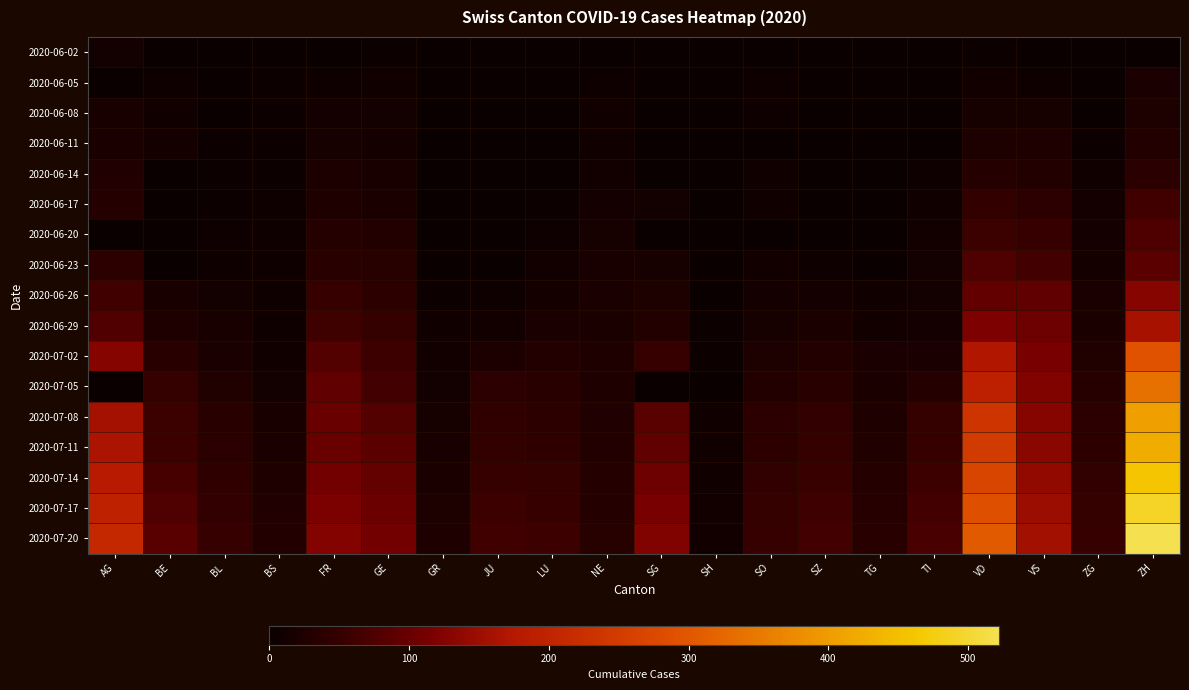

Reading right to left, transcribe all the data shown in this chart.

2020-06-02: ZH=2	ZG=0	VS=2	VD=4	TI=0	TG=0	SZ=0	SO=3	SH=0	SG=0	NE=1	LU=0	JU=0	GR=0	GE=4	FR=2	BS=0	BL=1	BE=1	AG=12
2020-06-05: ZH=19	ZG=0	VS=7	VD=11	TI=1	TG=0	SZ=0	SO=6	SH=0	SG=0	NE=6	LU=0	JU=0	GR=1	GE=8	FR=7	BS=4	BL=3	BE=6	AG=0
2020-06-08: ZH=23	ZG=1	VS=15	VD=15	TI=1	TG=1	SZ=0	SO=6	SH=1	SG=0	NE=9	LU=1	JU=0	GR=1	GE=12	FR=13	BS=4	BL=3	BE=8	AG=17
2020-06-11: ZH=28	ZG=5	VS=24	VD=23	TI=2	TG=1	SZ=1	SO=0	SH=1	SG=0	NE=9	LU=1	JU=0	GR=2	GE=14	FR=16	BS=5	BL=4	BE=14	AG=21
2020-06-14: ZH=38	ZG=9	VS=28	VD=31	TI=6	TG=1	SZ=1	SO=8	SH=0	SG=0	NE=11	LU=3	JU=1	GR=2	GE=18	FR=22	BS=5	BL=4	BE=0	AG=26
2020-06-17: ZH=62	ZG=13	VS=39	VD=47	TI=8	TG=2	SZ=1	SO=9	SH=3	SG=12	NE=13	LU=5	JU=1	GR=2	GE=21	FR=24	BS=6	BL=5	BE=0	AG=30
2020-06-20: ZH=75	ZG=13	VS=52	VD=57	TI=10	TG=2	SZ=2	SO=0	SH=0	SG=0	NE=16	LU=6	JU=1	GR=2	GE=29	FR=32	BS=7	BL=6	BE=0	AG=0
2020-06-23: ZH=87	ZG=14	VS=65	VD=76	TI=12	TG=3	SZ=6	SO=11	SH=3	SG=15	NE=18	LU=11	JU=3	GR=3	GE=34	FR=36	BS=7	BL=7	BE=0	AG=40
2020-06-26: ZH=129	ZG=19	VS=92	VD=94	TI=12	TG=8	SZ=13	SO=13	SH=3	SG=23	NE=19	LU=14	JU=6	GR=5	GE=41	FR=52	BS=7	BL=12	BE=18	AG=62
2020-06-29: ZH=161	ZG=21	VS=105	VD=120	TI=13	TG=11	SZ=21	SO=16	SH=5	SG=29	NE=20	LU=19	JU=11	GR=8	GE=48	FR=61	BS=7	BL=17	BE=25	AG=77
2020-07-02: ZH=293	ZG=27	VS=115	VD=170	TI=19	TG=19	SZ=29	SO=23	SH=5	SG=51	NE=24	LU=28	JU=22	GR=10	GE=58	FR=79	BS=8	BL=19	BE=35	AG=128
2020-07-05: ZH=337	ZG=33	VS=124	VD=192	TI=31	TG=21	SZ=35	SO=28	SH=0	SG=0	NE=25	LU=36	JU=39	GR=12	GE=65	FR=92	BS=12	BL=27	BE=49	AG=0
2020-07-08: ZH=405	ZG=39	VS=130	VD=236	TI=48	TG=24	SZ=46	SO=39	SH=8	SG=85	NE=26	LU=40	JU=44	GR=16	GE=79	FR=99	BS=18	BL=35	BE=57	AG=159
2020-07-11: ZH=424	ZG=41	VS=132	VD=248	TI=50	TG=27	SZ=49	SO=41	SH=8	SG=92	NE=28	LU=43	JU=47	GR=18	GE=87	FR=100	BS=21	BL=38	BE=59	AG=165
2020-07-14: ZH=460	ZG=45	VS=140	VD=270	TI=58	TG=30	SZ=55	SO=45	SH=9	SG=105	NE=30	LU=48	JU=52	GR=21	GE=95	FR=110	BS=24	BL=42	BE=68	AG=180
2020-07-17: ZH=492	ZG=49	VS=148	VD=288	TI=64	TG=33	SZ=60	SO=49	SH=10	SG=115	NE=32	LU=53	JU=58	GR=23	GE=102	FR=118	BS=26	BL=46	BE=76	AG=195
2020-07-20: ZH=522	ZG=53	VS=155	VD=305	TI=70	TG=36	SZ=65	SO=53	SH=11	SG=124	NE=34	LU=58	JU=63	GR=25	GE=110	FR=126	BS=28	BL=50	BE=84	AG=210